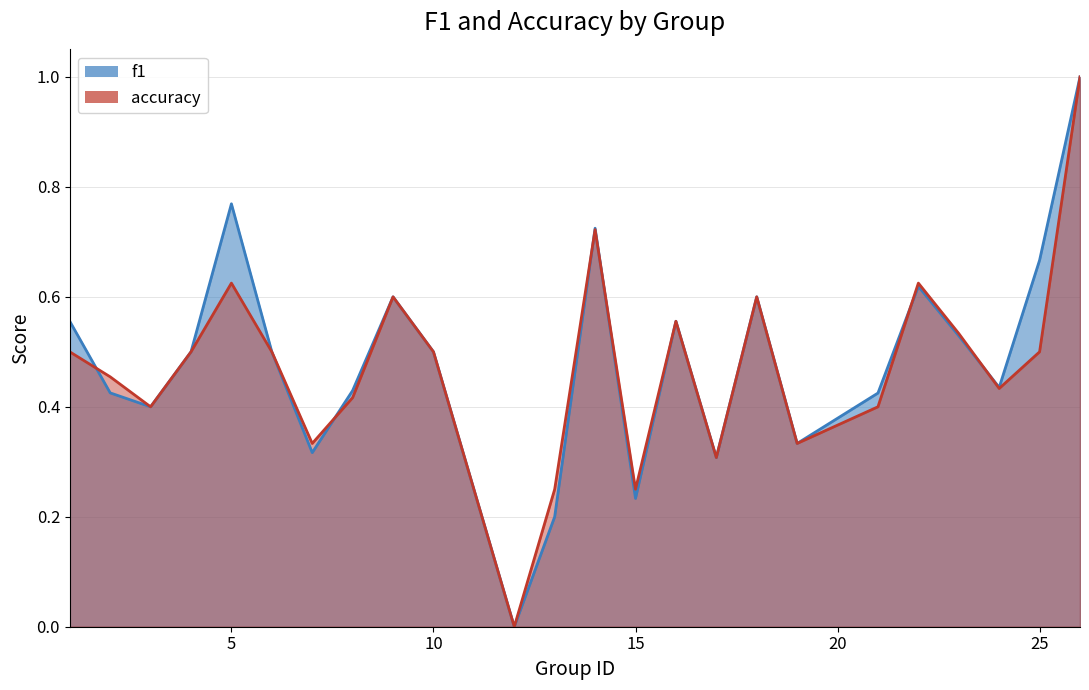

Count the number of categories in the chart.

24